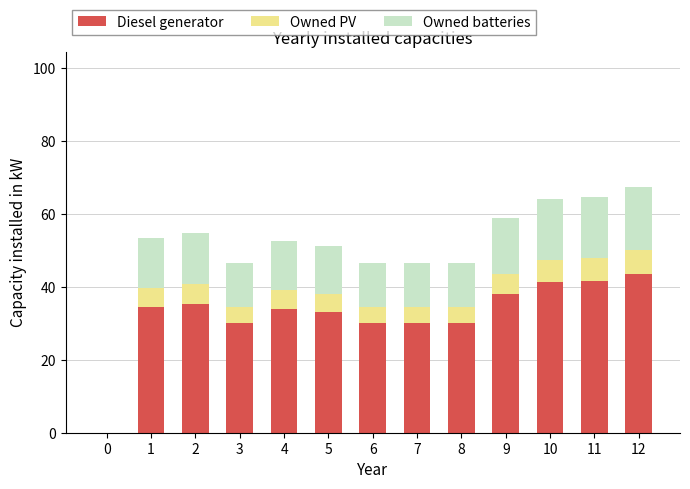

What is the sum of all Diesel generator values?

421.0